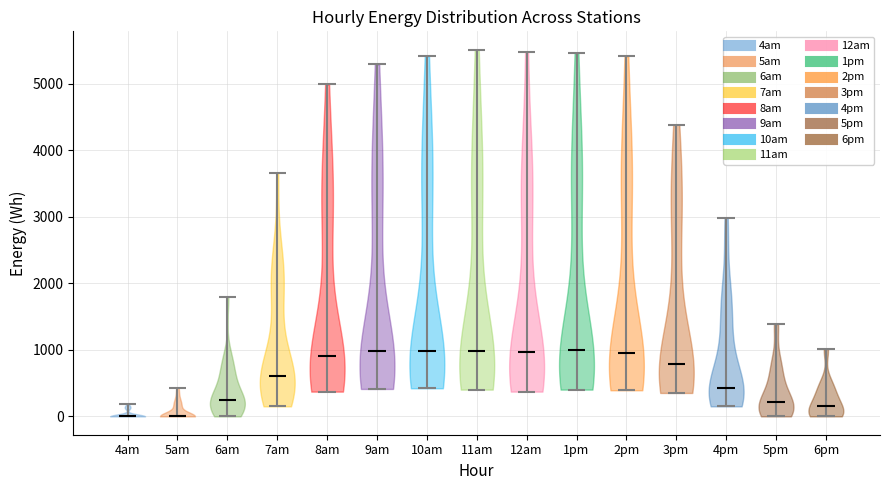

Where does the median line of the violin for 1pm sit on the y-axis? The values are not printed on the chart, so give them approximately, as read against the axis.

1000